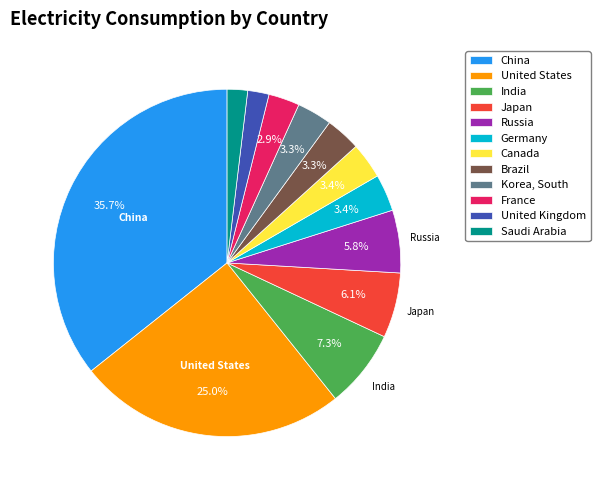

To the nearest percent, what is the difference between the largest and smallest slice percentages?

34%